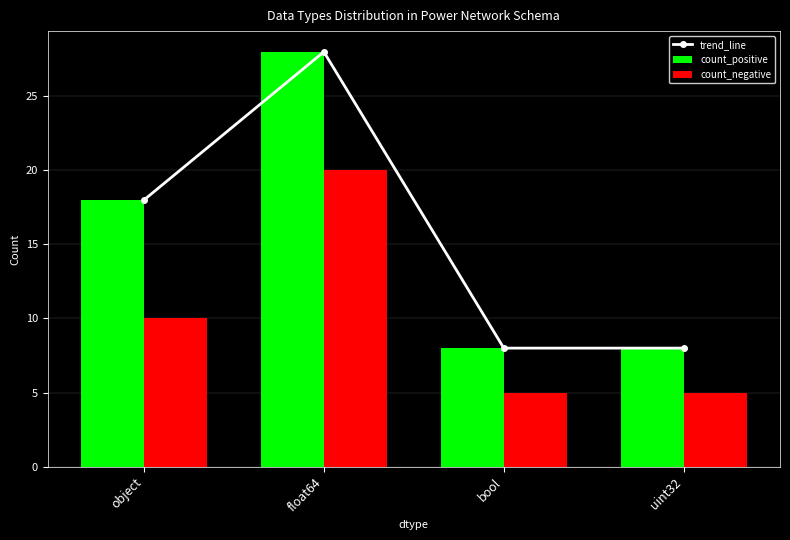

Which has a higher value, uint32 or float64?

float64